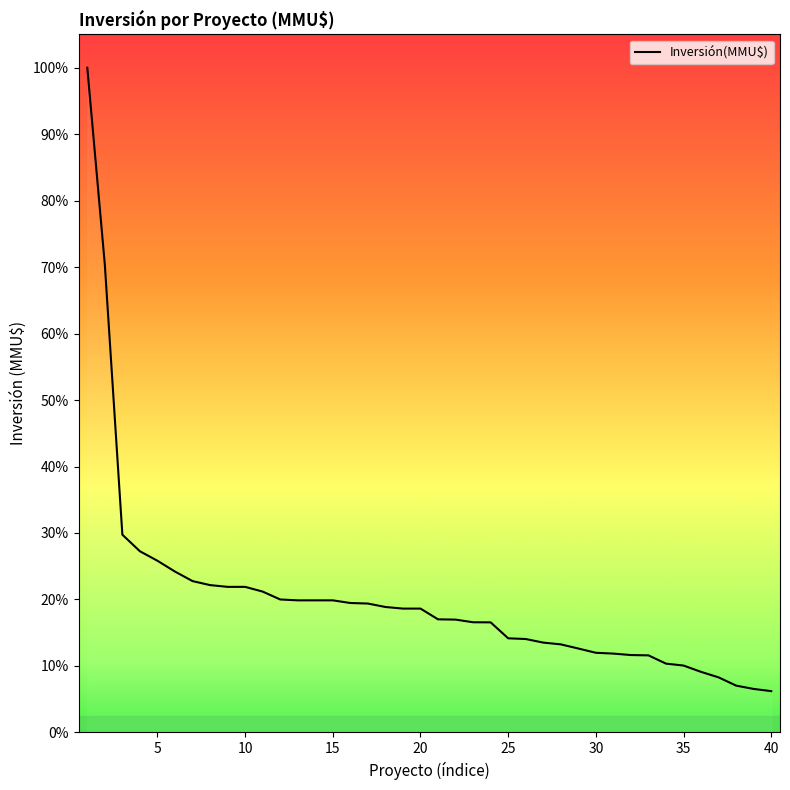

Does the chart have visible grid lines?

No